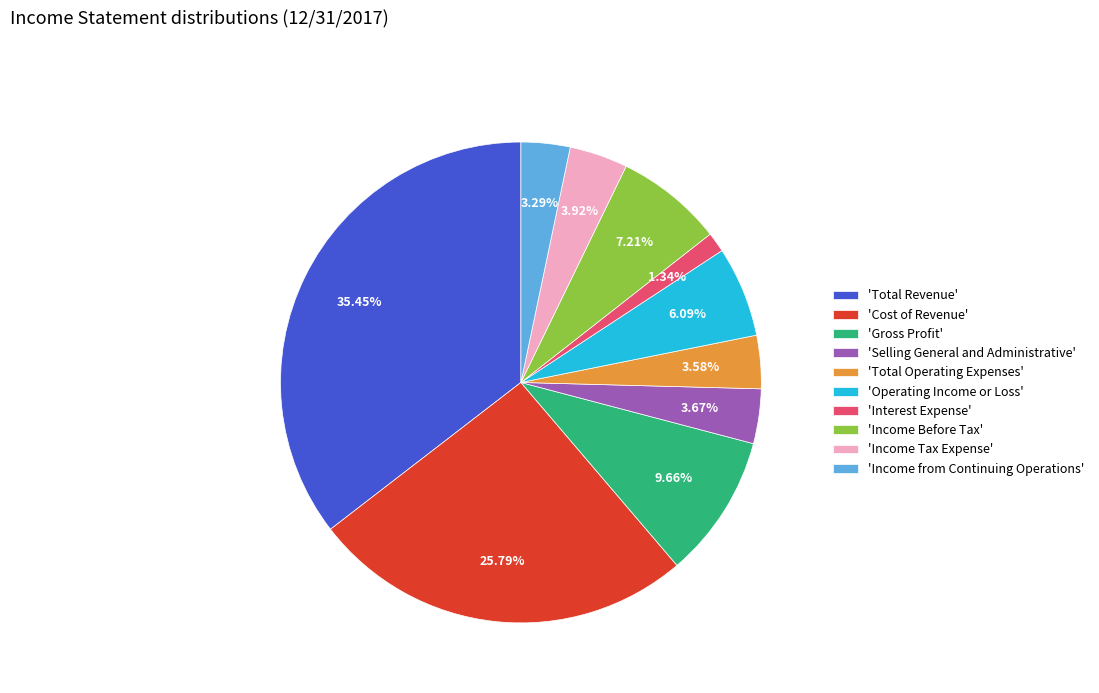

Is 'Selling General and Administrative' the majority of the pie?

No